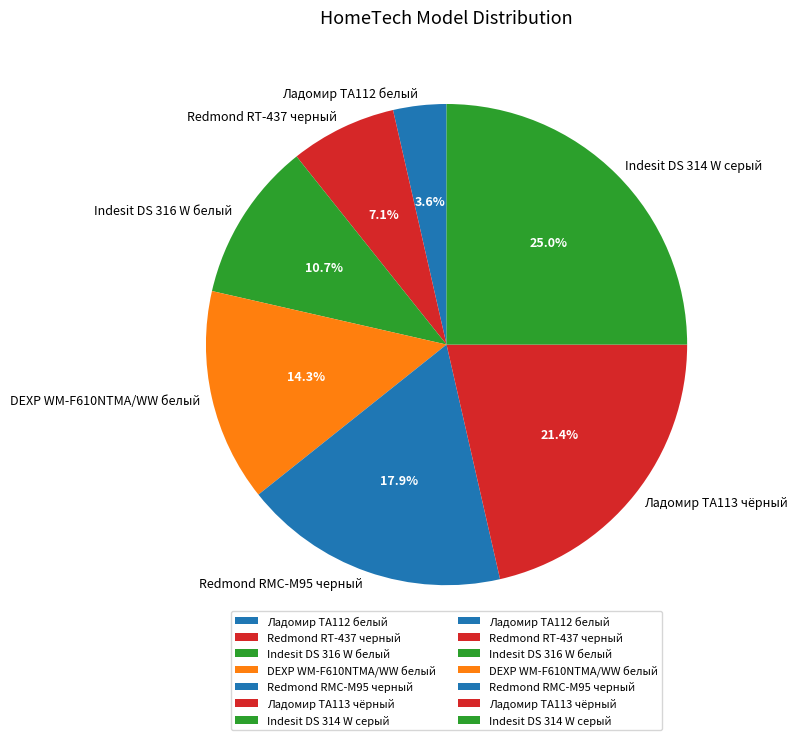

Rank the categories by value from highest to lowest.

Indesit DS 314 W серый, Ладомир ТА113 чёрный, Redmond RMC-M95 черный, DEXP WM-F610NTMA/WW белый, Indesit DS 316 W белый, Redmond RT-437 черный, Ладомир ТА112 белый